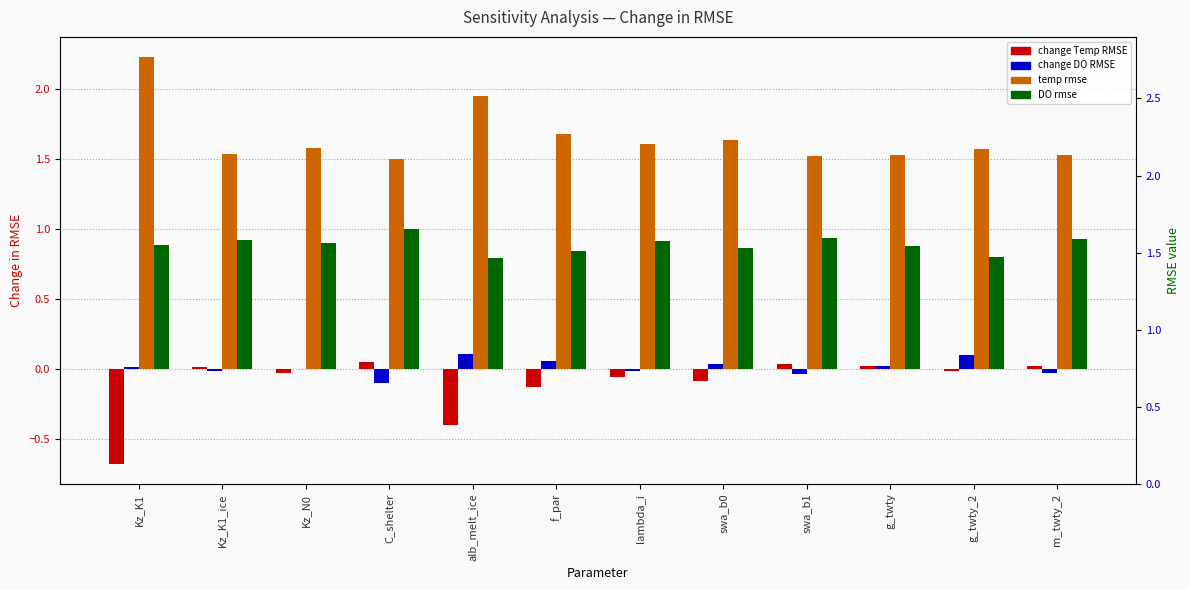

The value of DO rmse at Kz_N0 is 0.9. True or false?

True